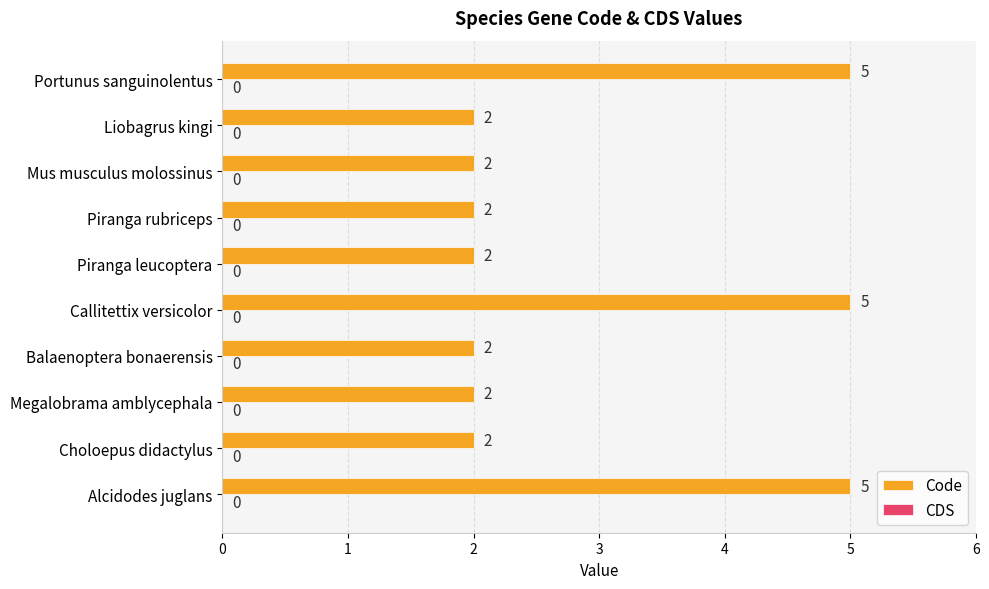

Read the value at Alcidodes juglans.

5